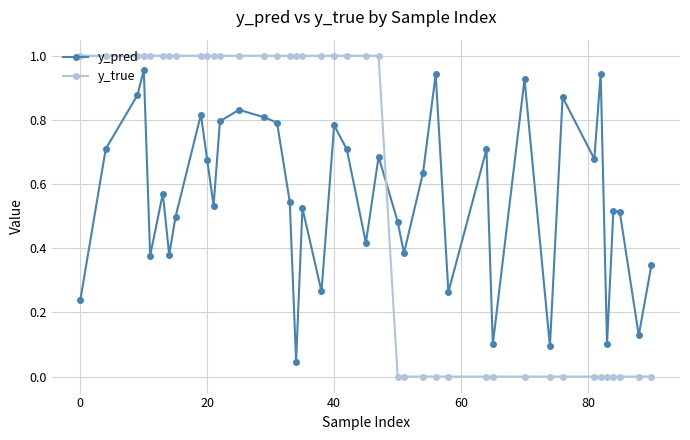

Which series has the widest spread of values?

y_true